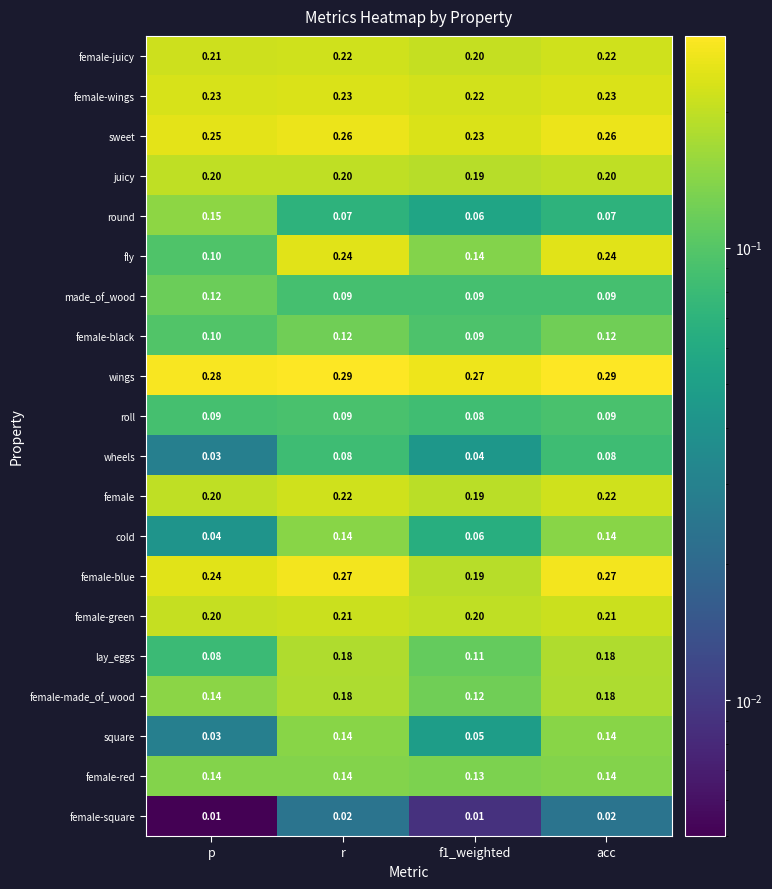

Which series changed the most between r and f1_weighted?

fly